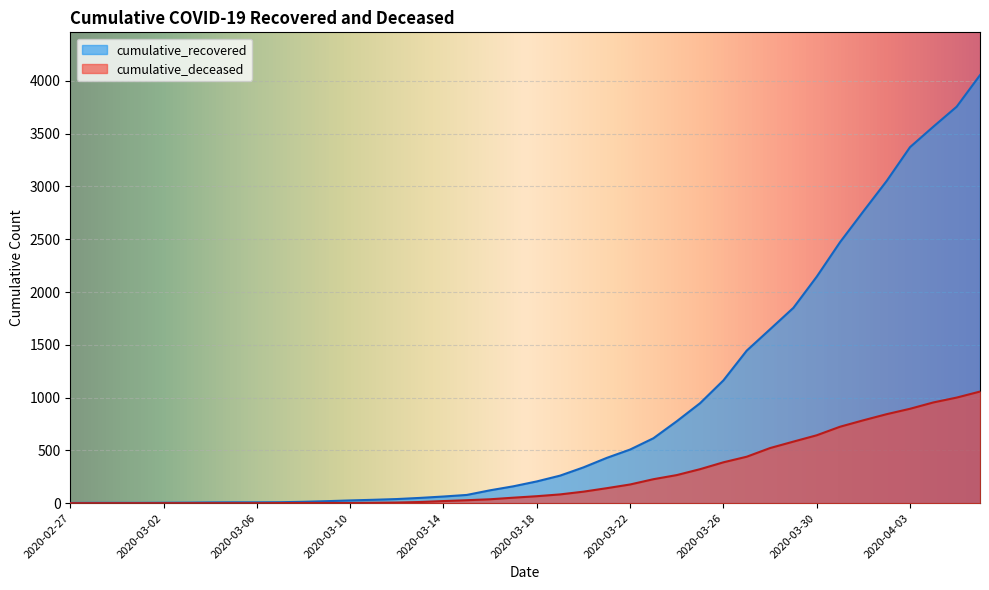

True or false: cumulative_deceased and cumulative_recovered intersect in this chart.

False